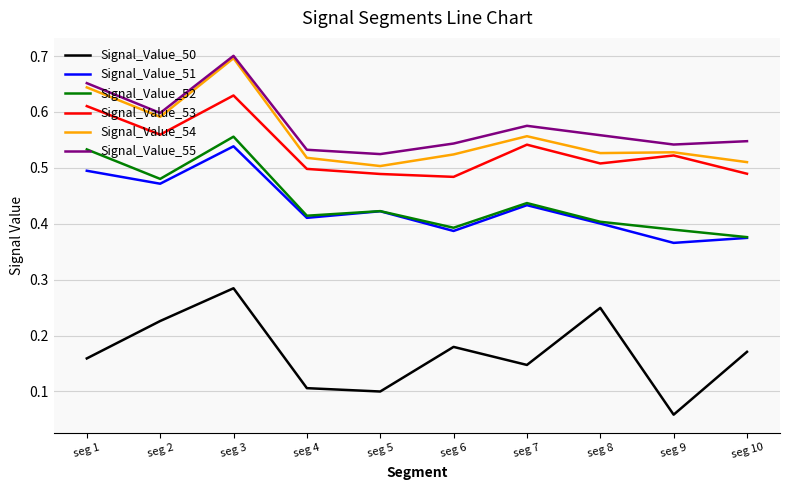

How many interior local valleys does the Signal_Value_50 series have?

3